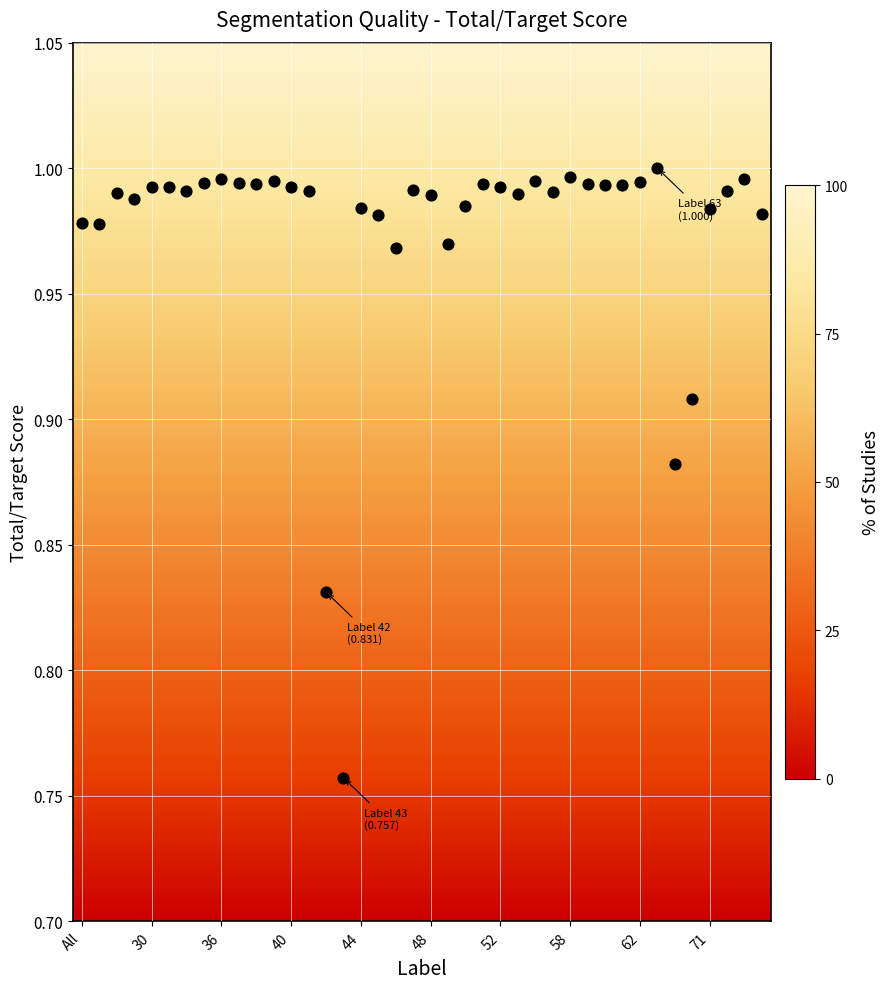

How many data points are displayed?

40